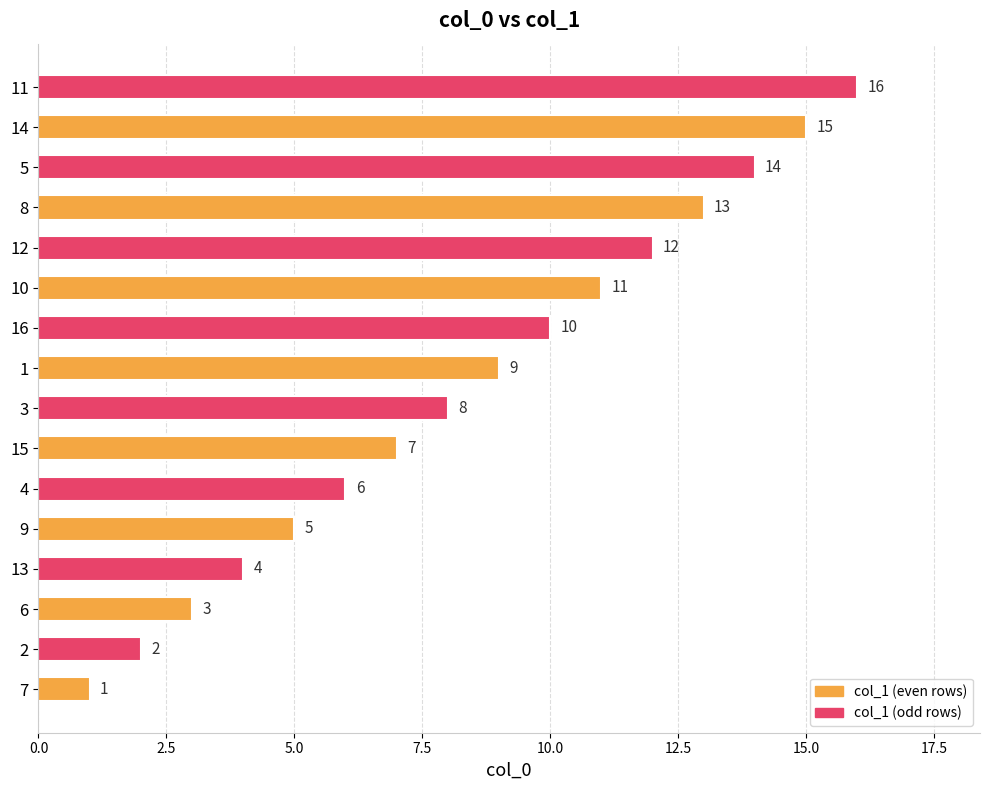

List the labels in order of value, largest first.

11, 14, 5, 8, 12, 10, 16, 1, 3, 15, 4, 9, 13, 6, 2, 7